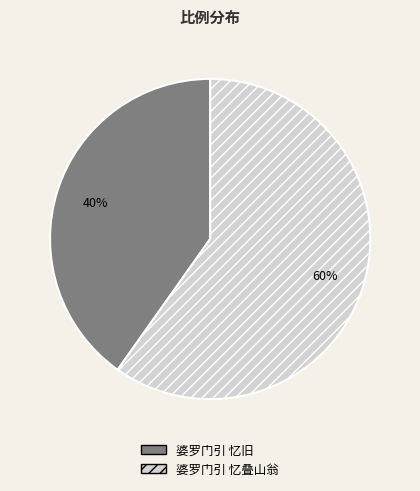

The 婆罗门引 忆旧 slice represents 40% of the pie. True or false?

True